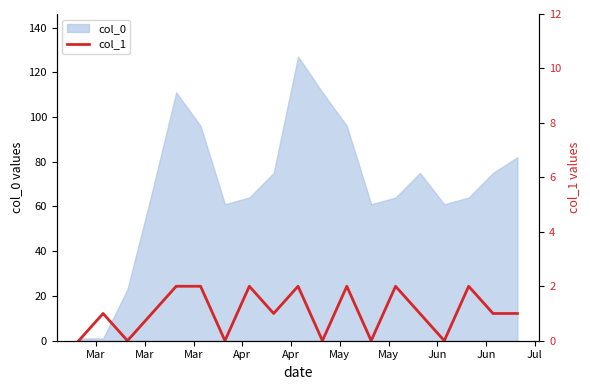

The value at Mar is 0. True or false?

True